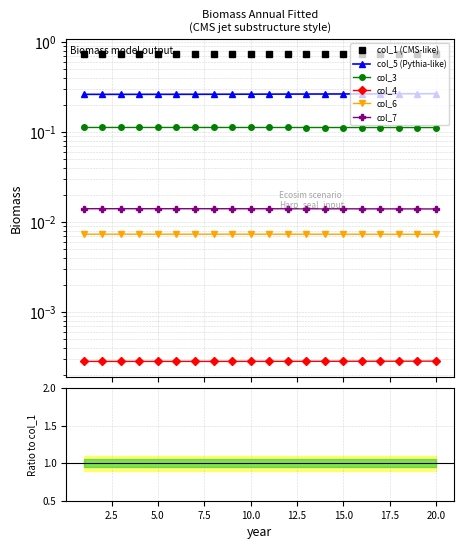

Between 2 and 10, which series saw the biggest shift?

col_5